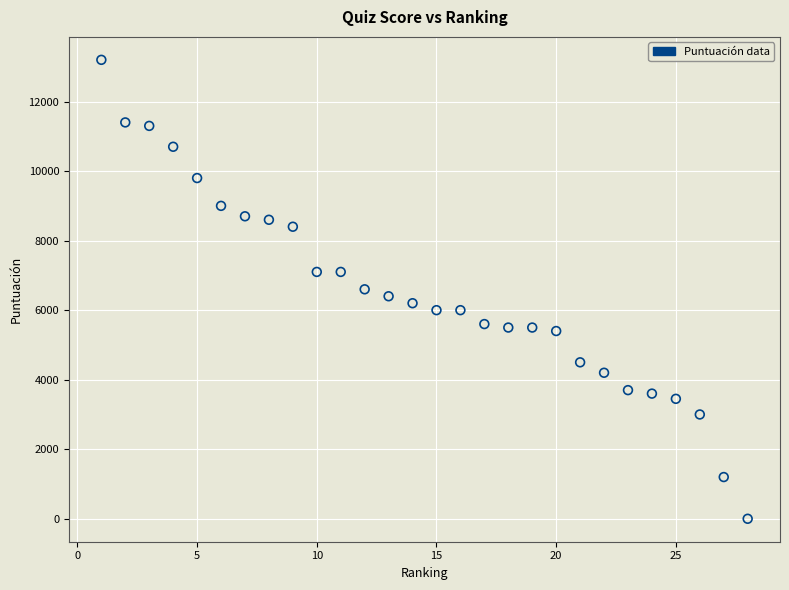

What is the range of Y values (max minus min)?

13200